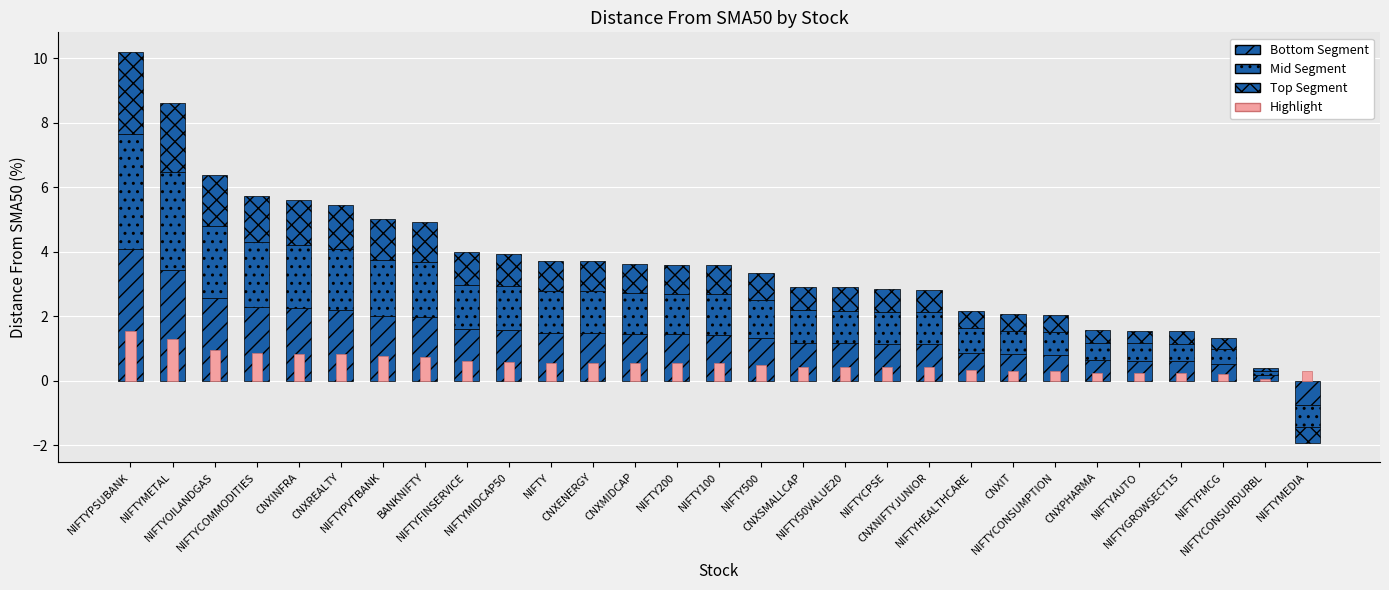

What position from the left is NIFTYGROWSECT15?

26